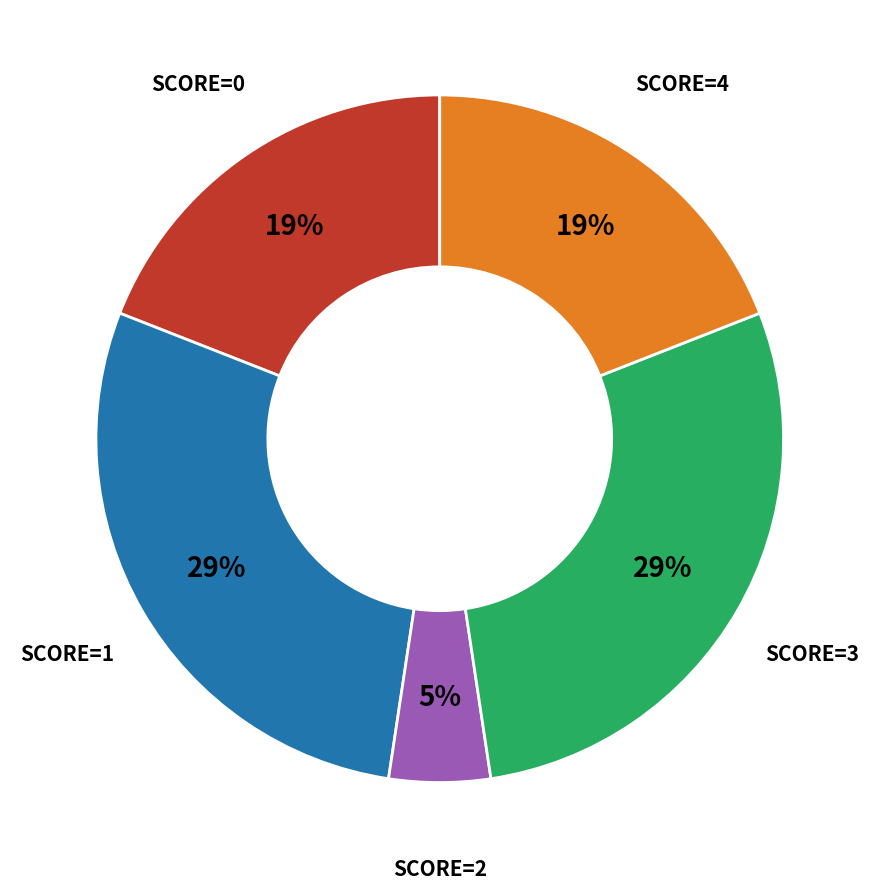

True or false: SCORE=1 accounts for 22% of the total.

False